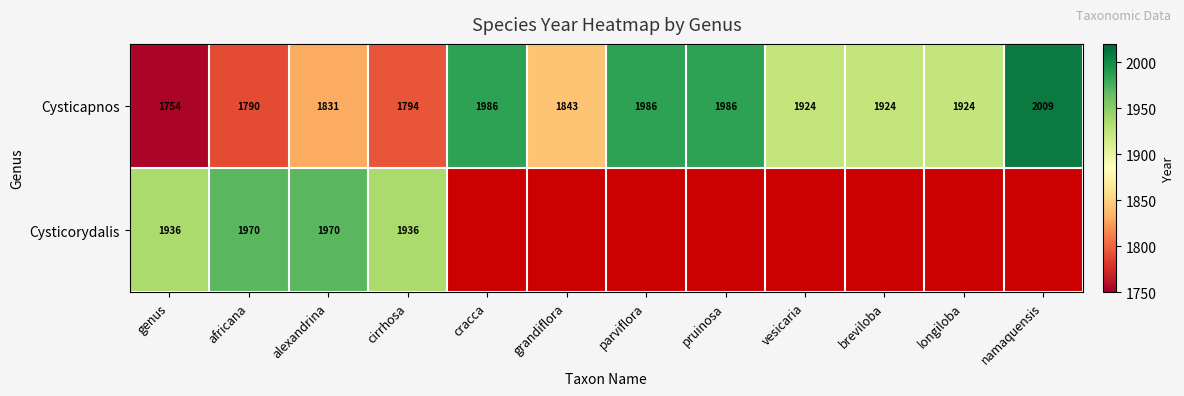

What is the average value of the Cysticapnos series?

1896